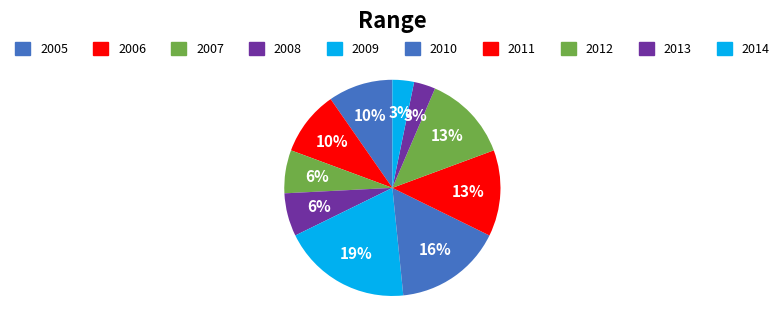

What portion of the pie excludes 2007?

93.5%